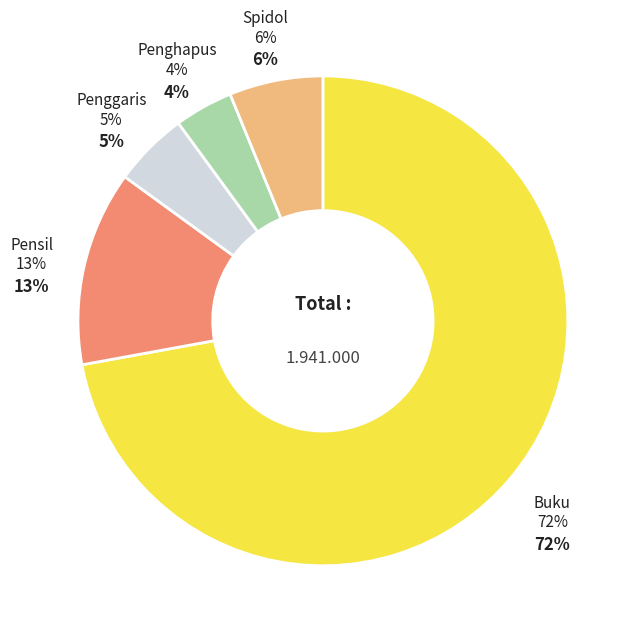

What is the total percentage of Pensil and Buku?

85.0%